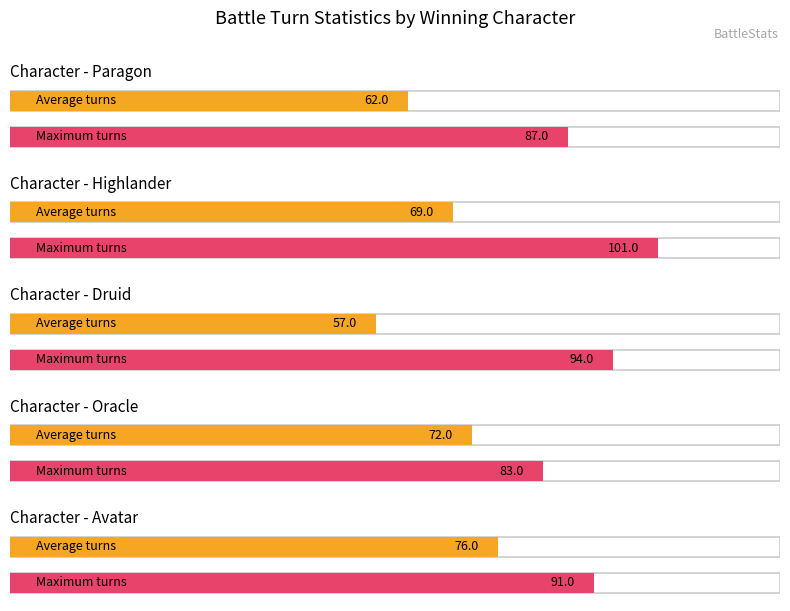

How many values in the Average series are below 69?

2